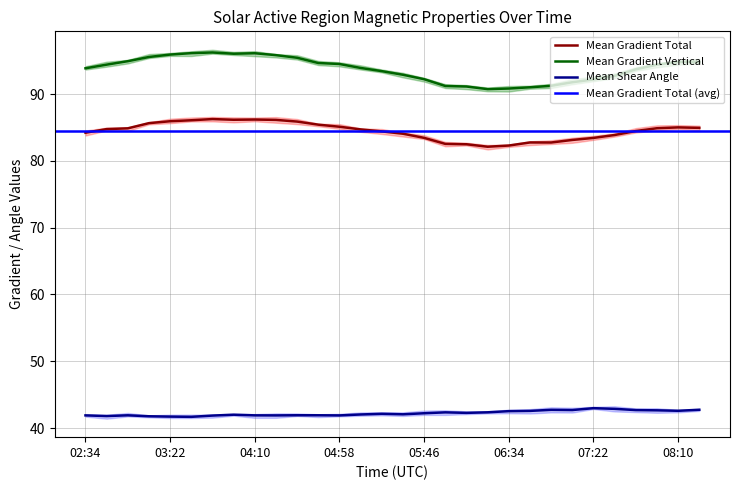

Is this an area chart (filled region under the line)?

No